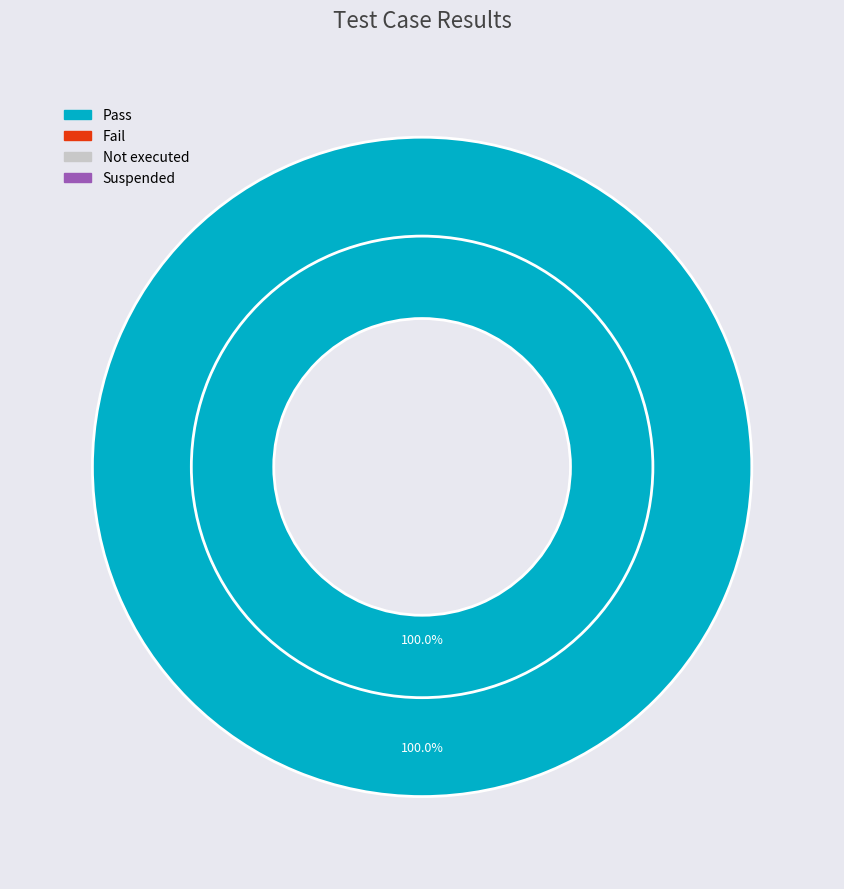

What is the change in value from Pass to Not executed?

-1